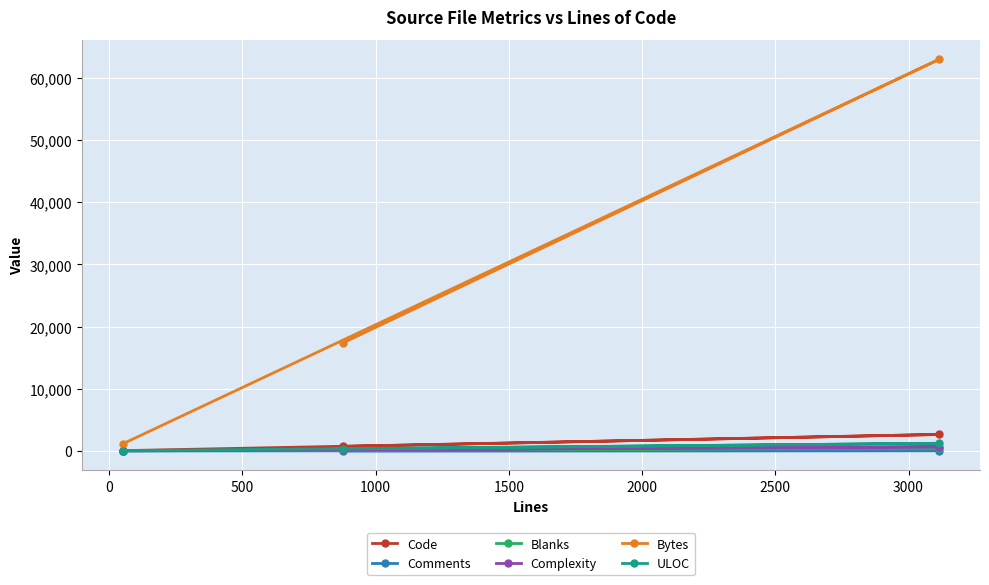

Which series has the largest total across all categories?

Bytes